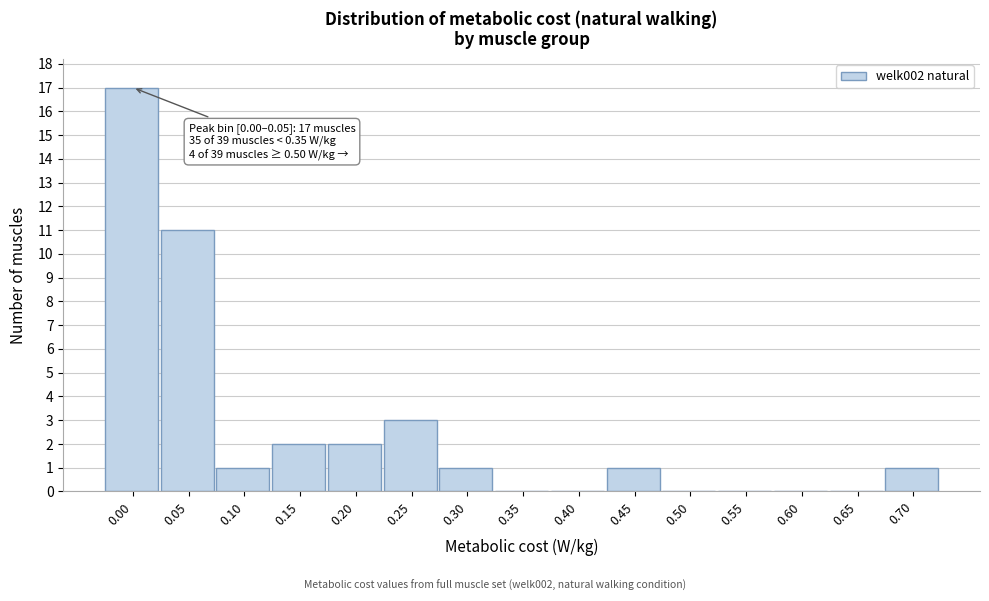

Reading left to right, extract all data points from this chart.

0.00=17	0.05=11	0.10=1	0.15=2	0.20=2	0.25=3	0.30=1	0.35=0	0.40=0	0.45=1	0.50=0	0.55=0	0.60=0	0.65=0	0.70=1